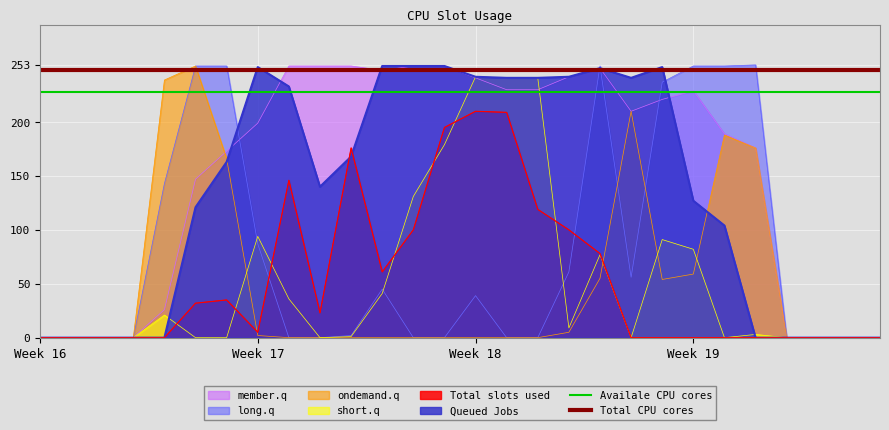

What is the difference between the highest and lowest values at Week 16?

247.9